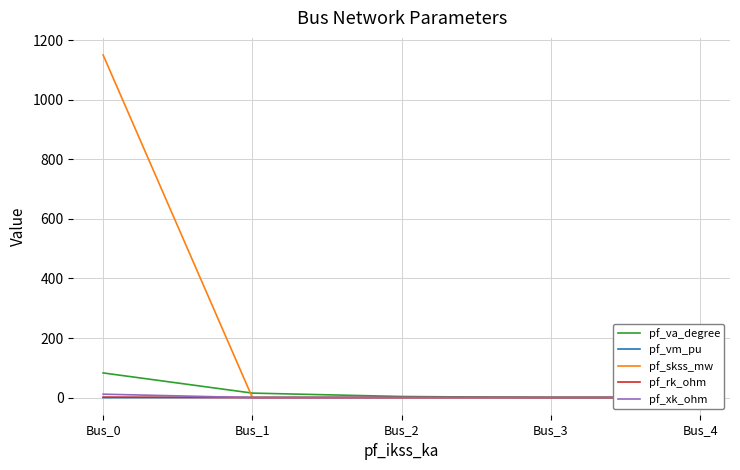

How many values in the pf_vm_pu series exceed 0?

4